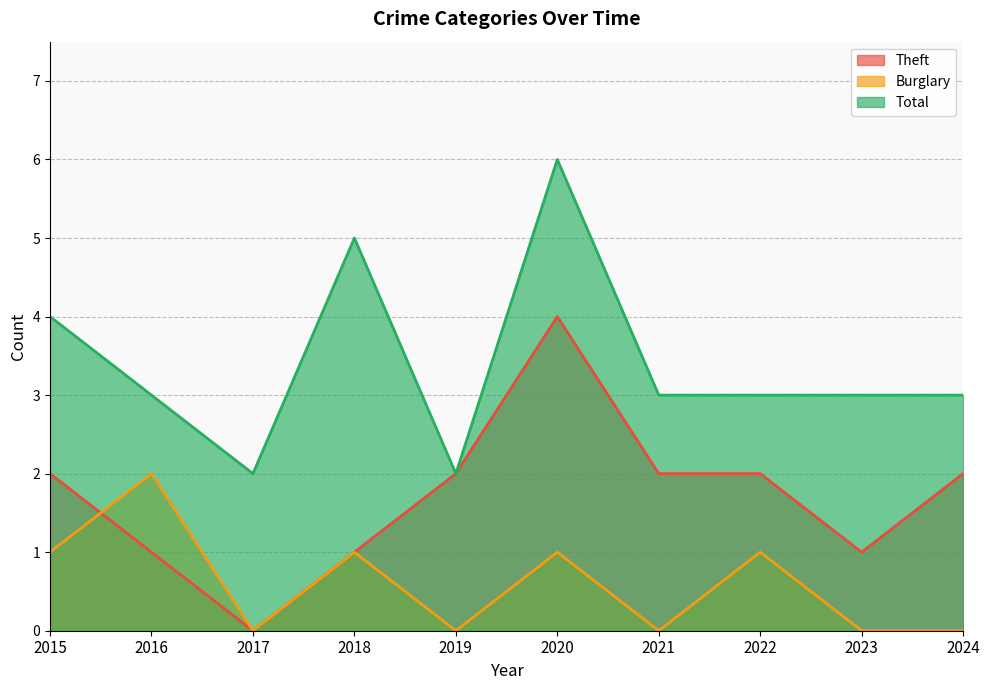

At which category is the sum across all series the highest?

2020